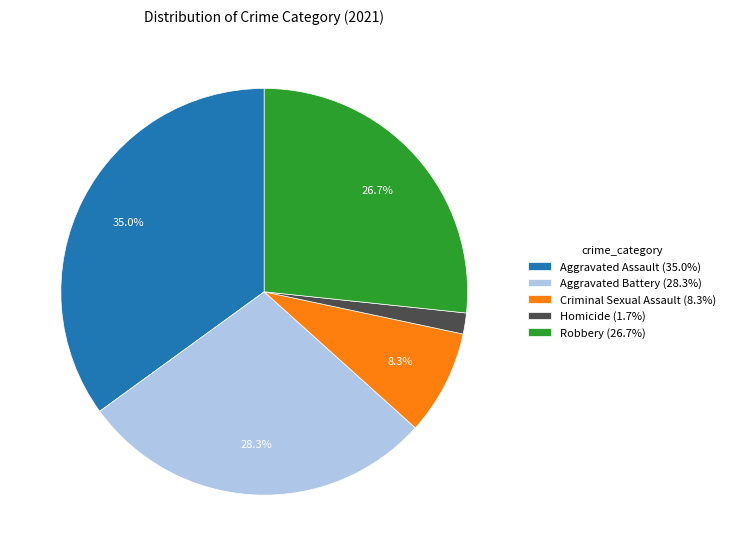

To the nearest percent, what percentage of the pie is Aggravated Assault?

35%